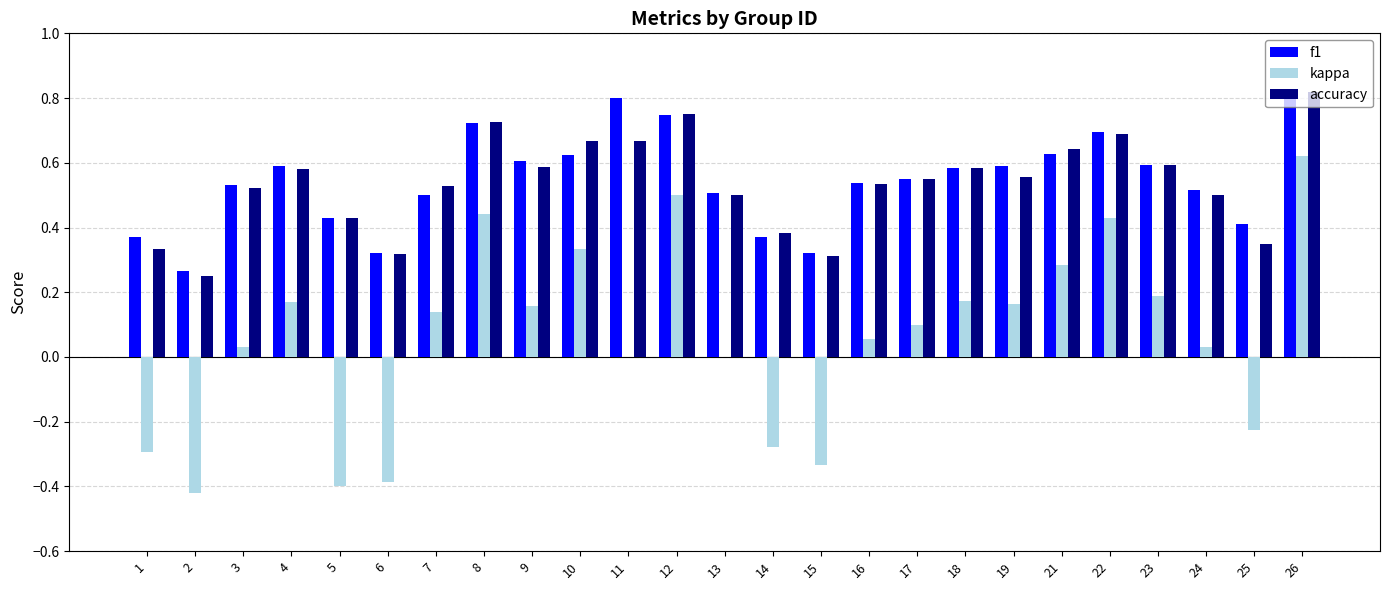

True or false: accuracy has a value of 0.1 at 15.

False